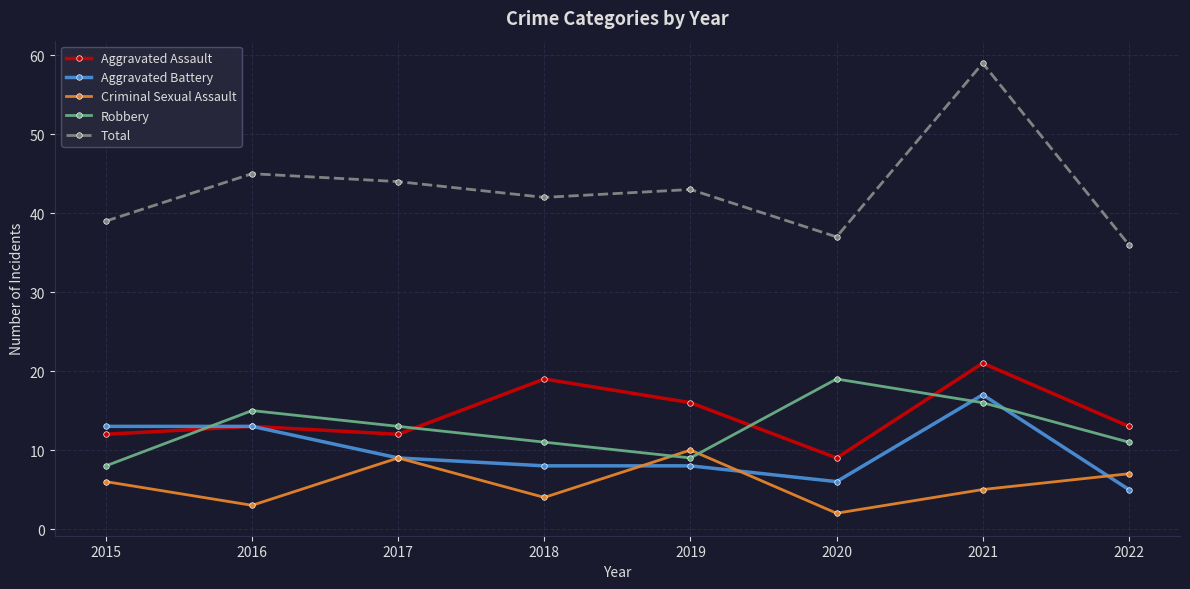

Which category has the highest value across all series?

2021